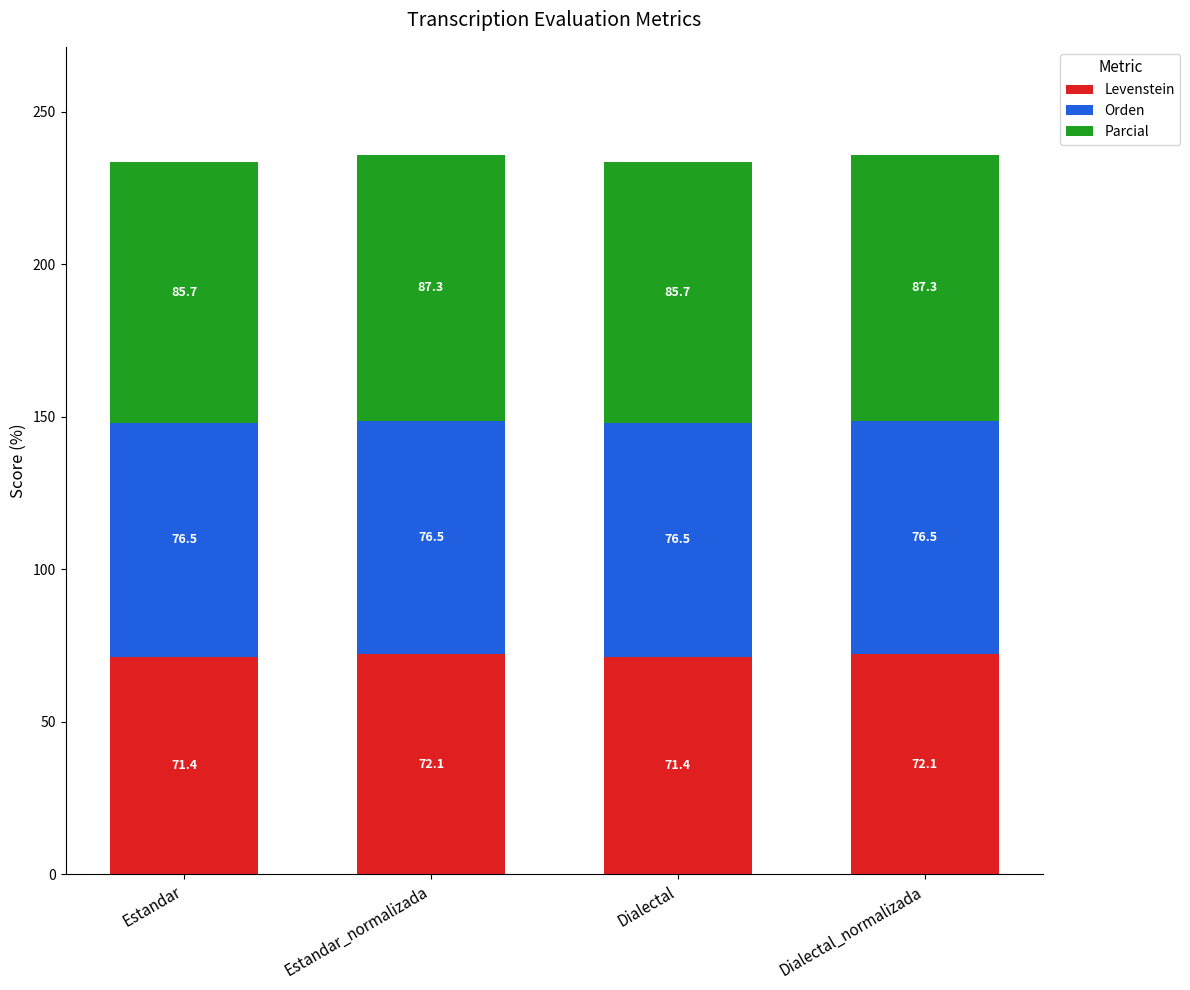

What is the lowest value of the Levenstein series?

71.4